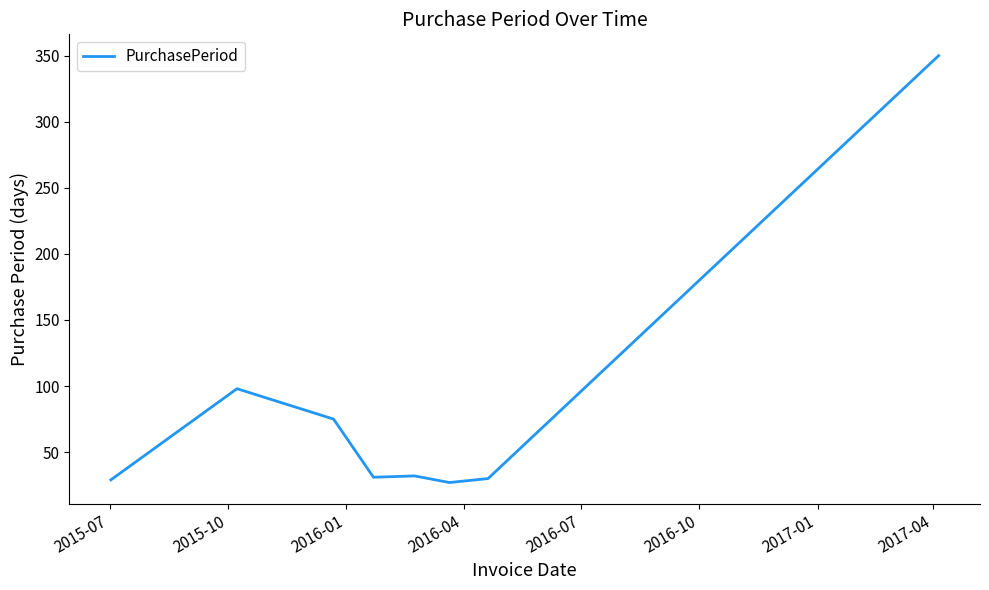

What is the smallest value displayed?

27